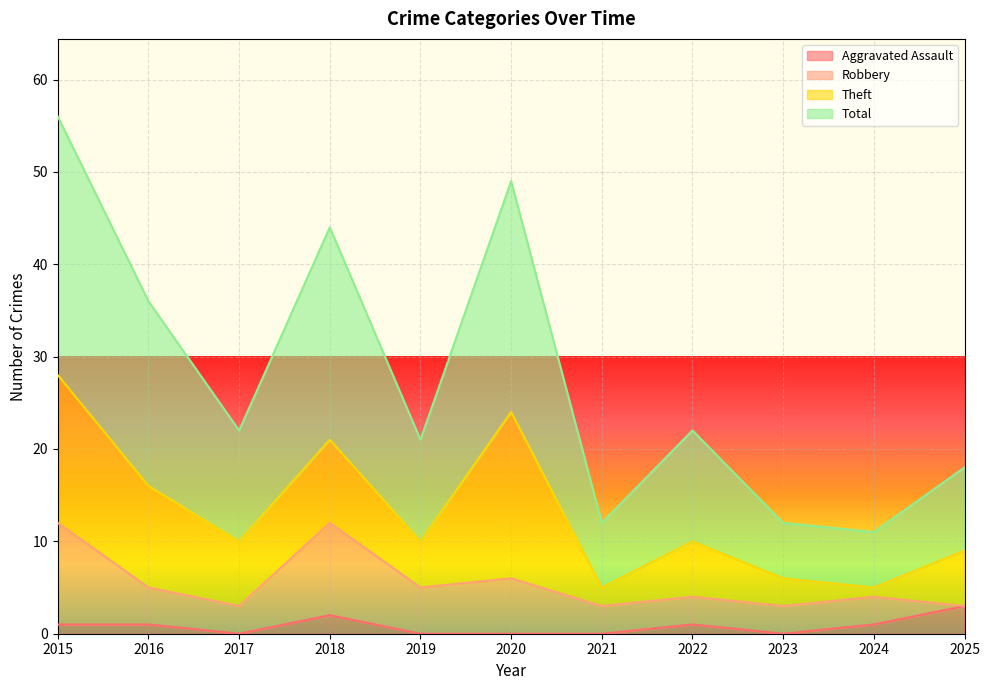

At which label is Aggravated Assault closest to 1?

2015